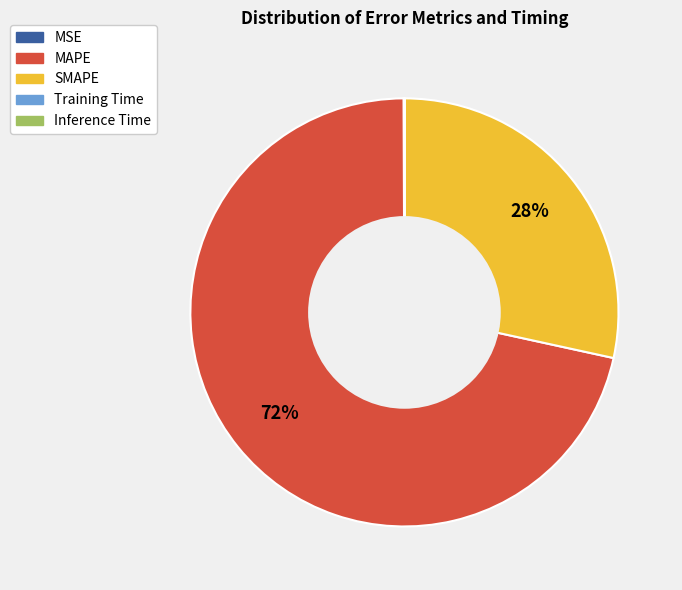

True or false: SMAPE accounts for 28% of the total.

True